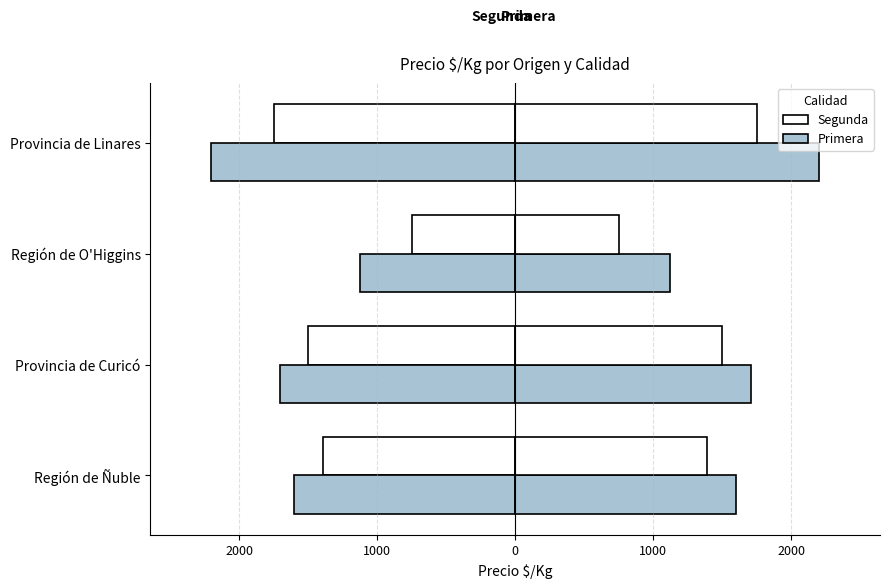

Rank the series by their maximum value, from highest to lowest.

Primera, Segunda